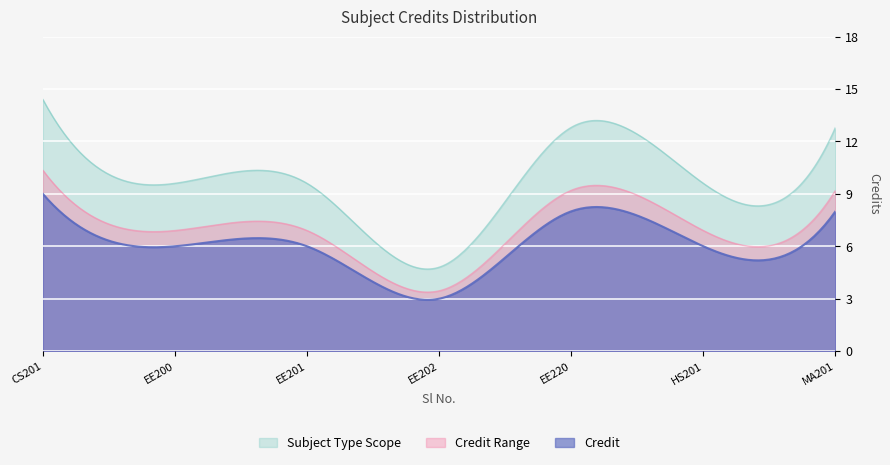

Reading left to right, transcribe all the data shown in this chart.

1=9	2=6	3=6	4=3	5=8	6=6	7=8